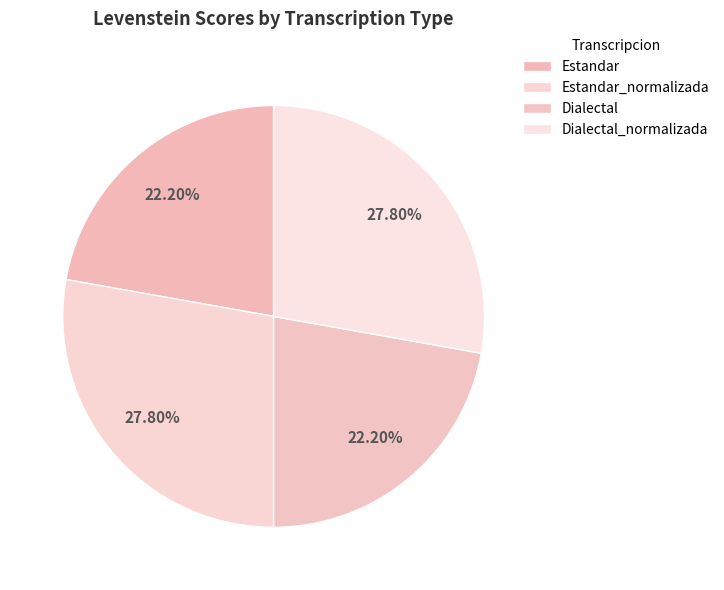

Which slice is the largest?

Estandar_normalizada